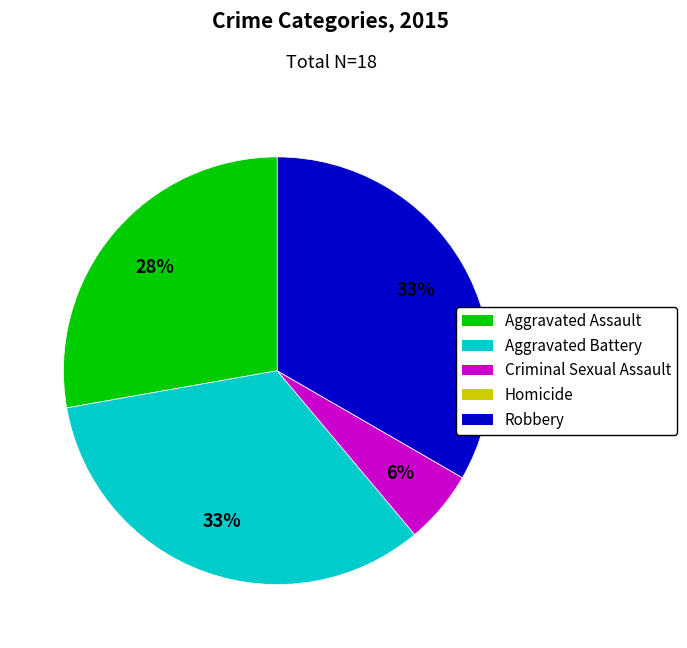

To the nearest percent, what percentage of the pie is Robbery?

33%